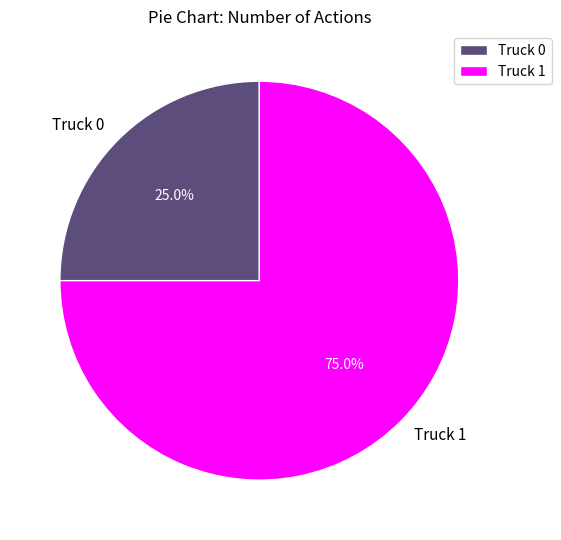

What is the ratio of the value at Truck 1 to the value at Truck 0?

3.0